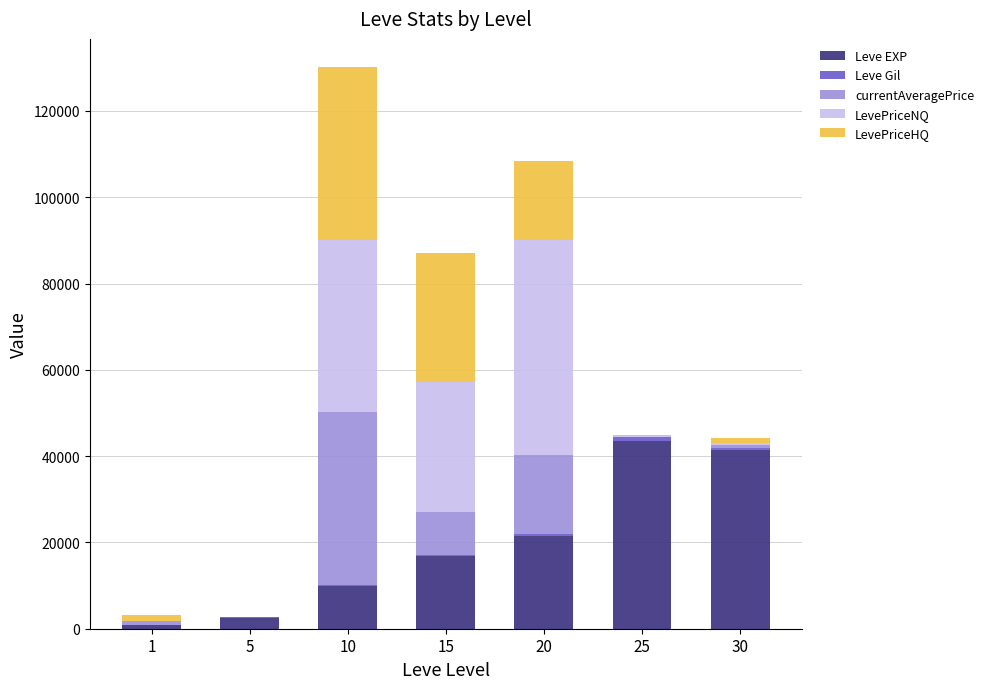

Count the number of data series in this chart.

5